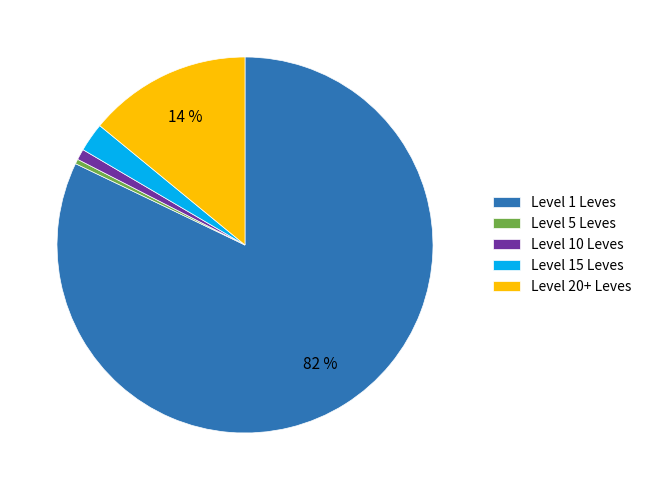

To the nearest percent, what is the average slice percentage?

20%